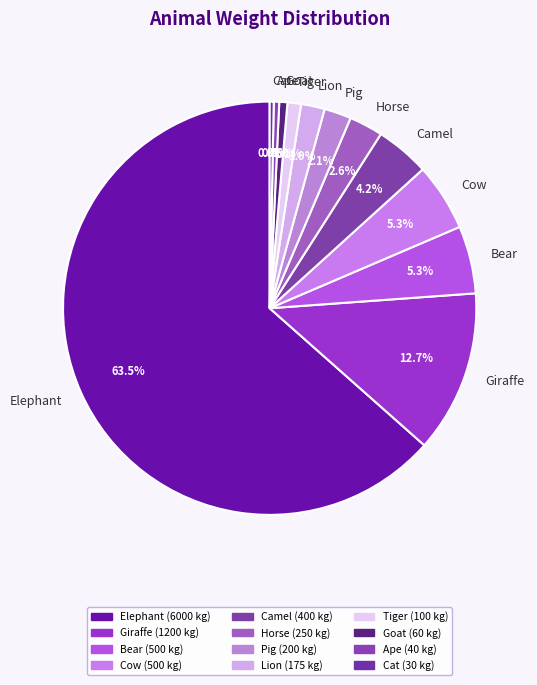

Which slice is the largest?

Elephant